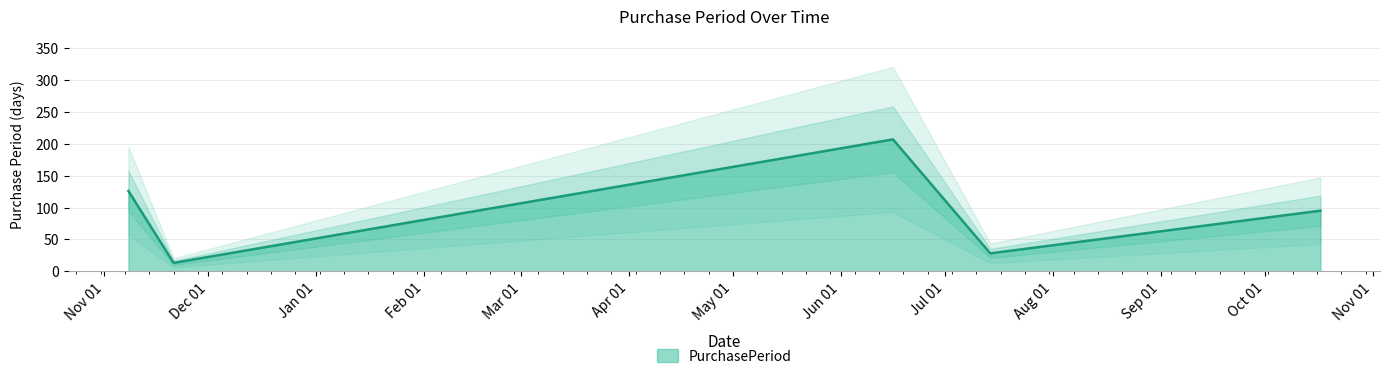

What is the difference between the maximum and minimum values?

194